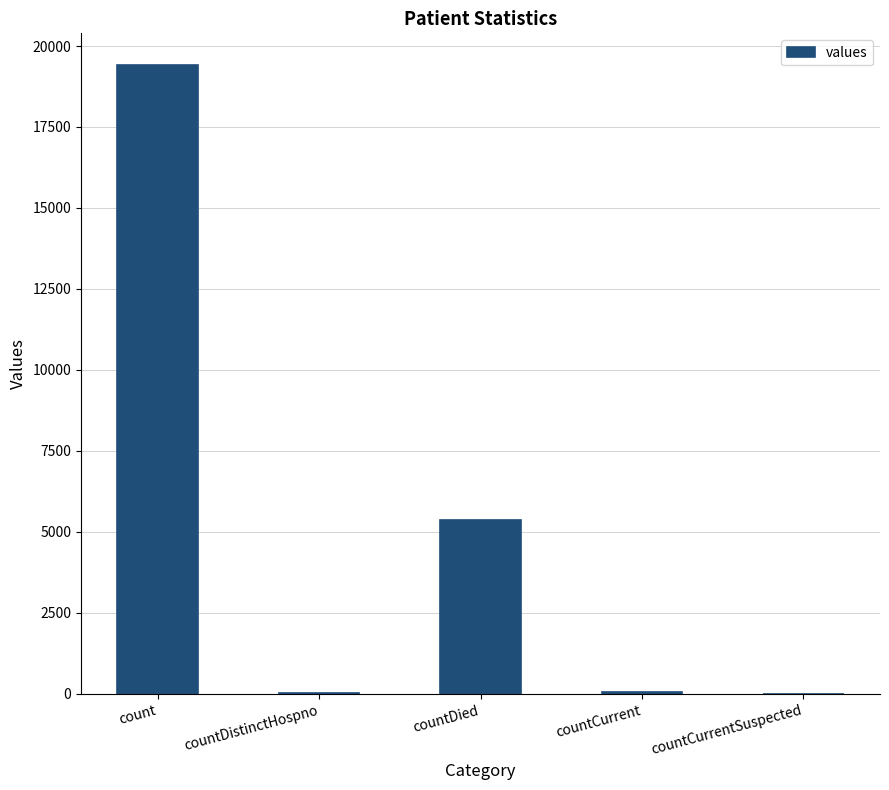

What is the greatest value displayed?

19420